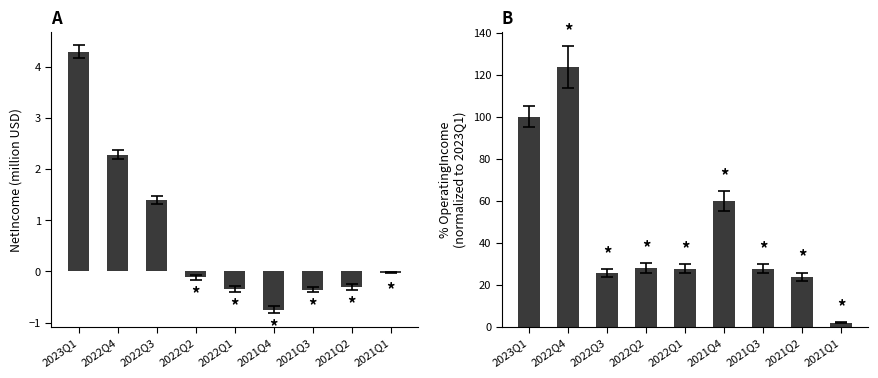

What is the sum of all NetIncome values?

6.1